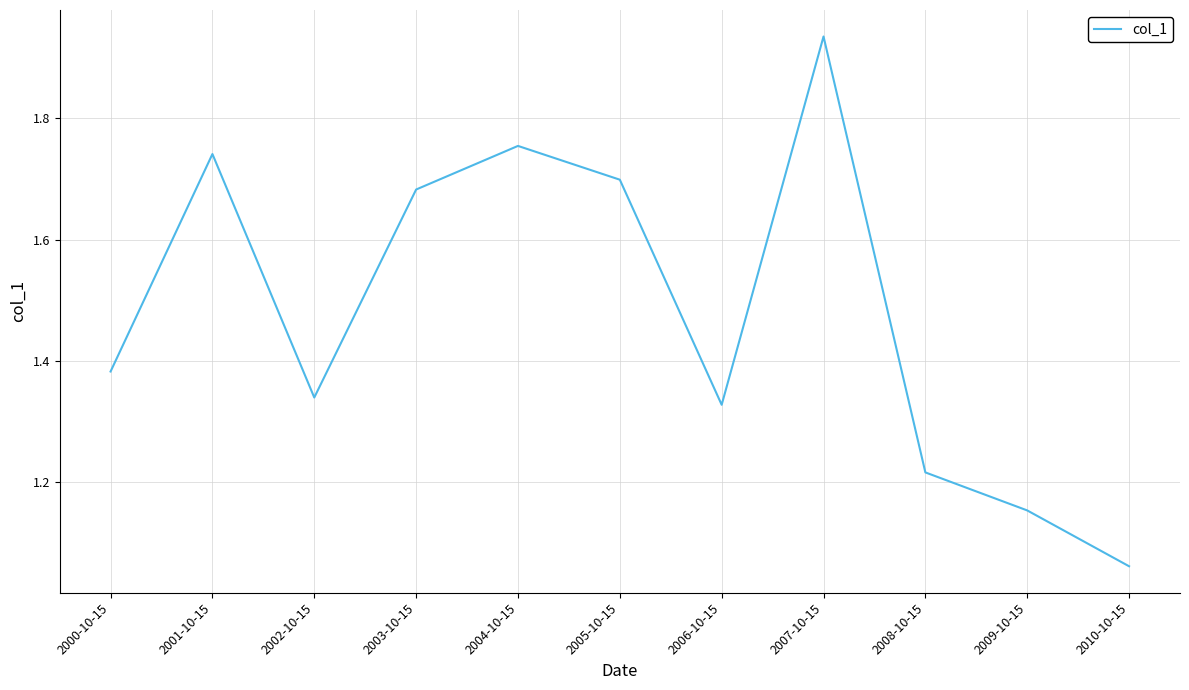

Is this an area chart (filled region under the line)?

No